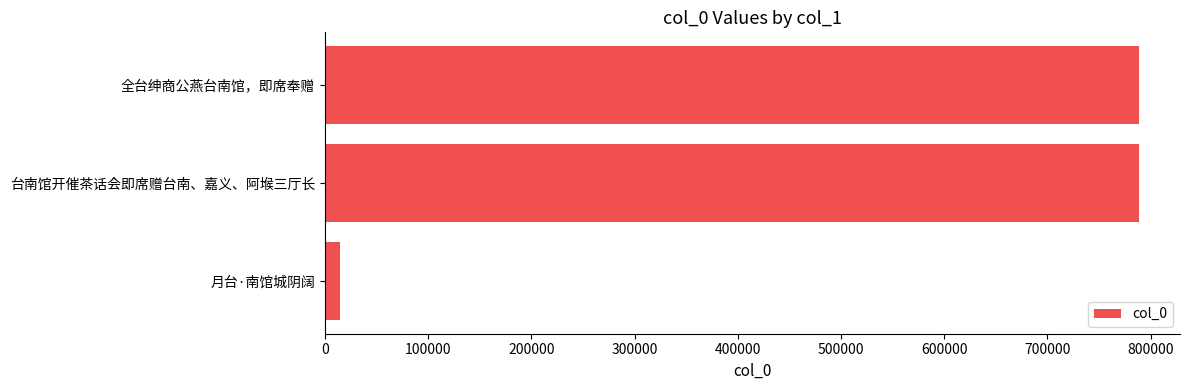

Which label corresponds to the smallest value in the chart?

月台·南馆城阴阔